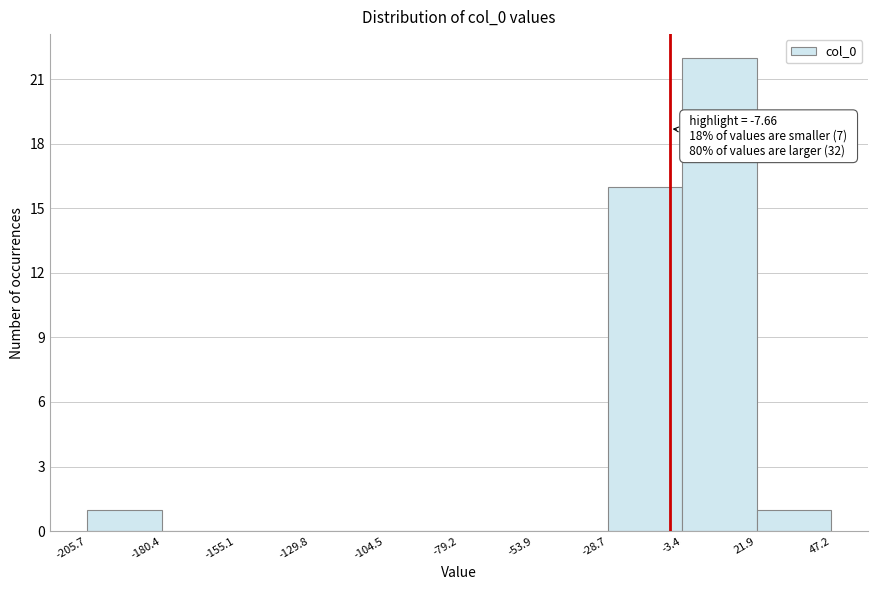

Over which range of the x-axis is the bar tallest?

-3.4 to 21.9